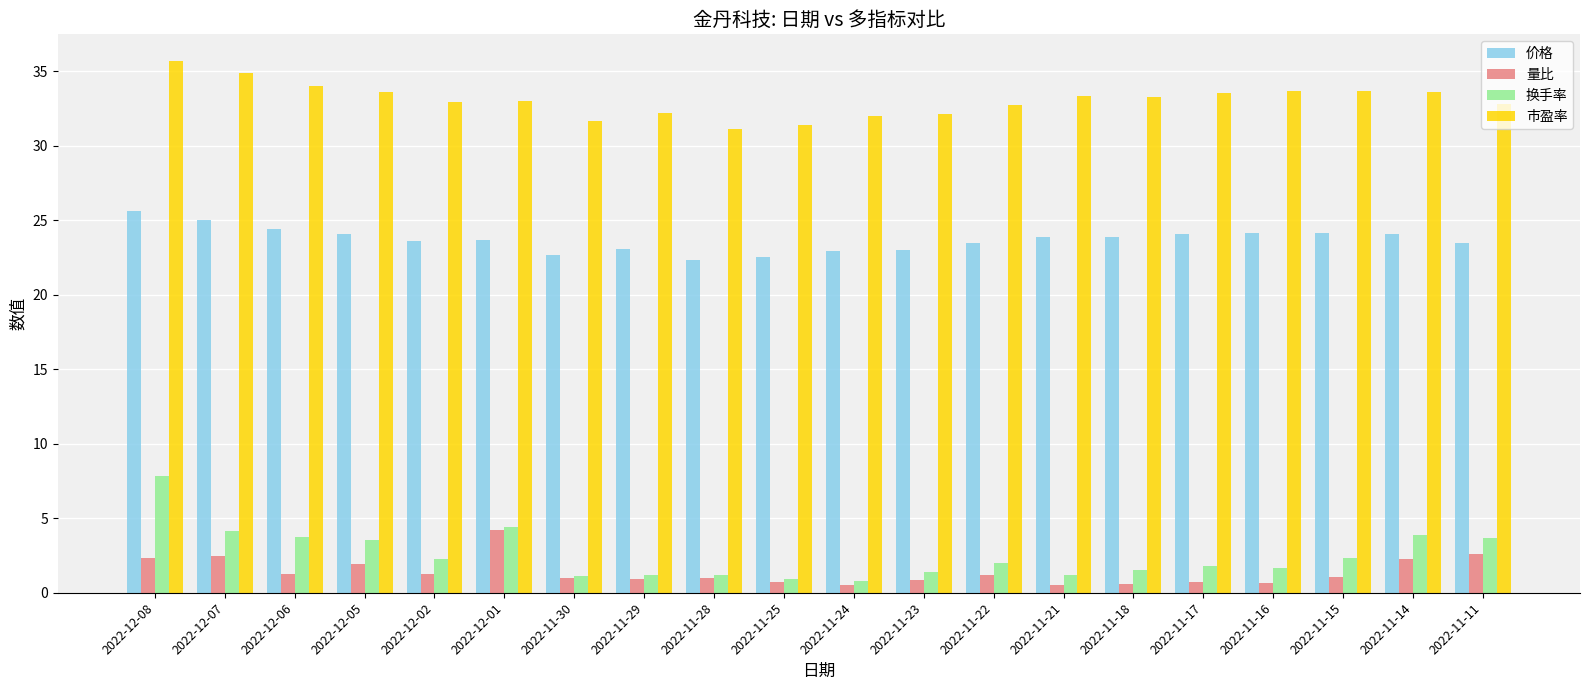

Which label corresponds to the largest value in the chart?

2022-12-08